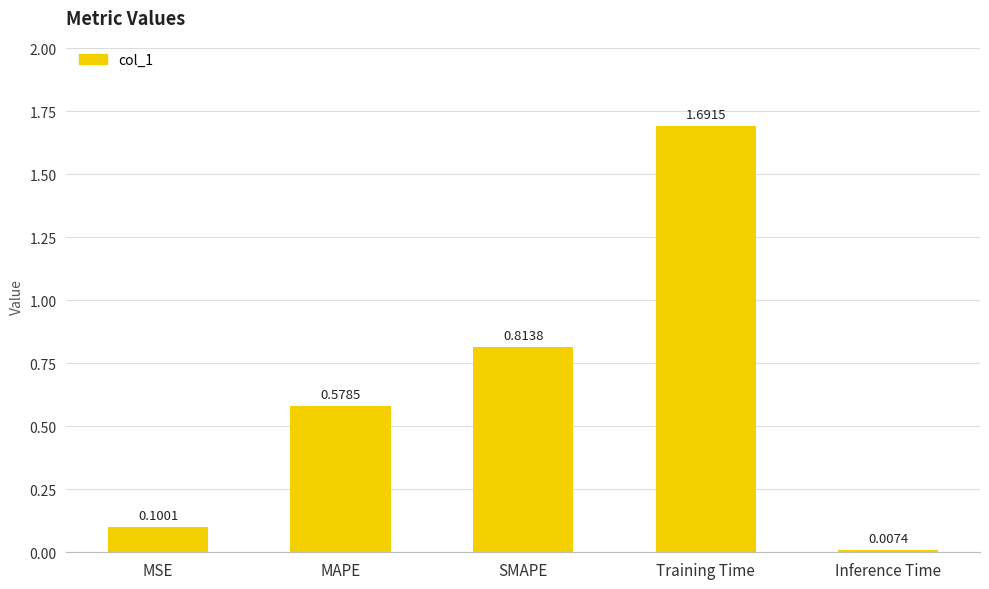

What is the change in value from MAPE to Inference Time?

-0.6